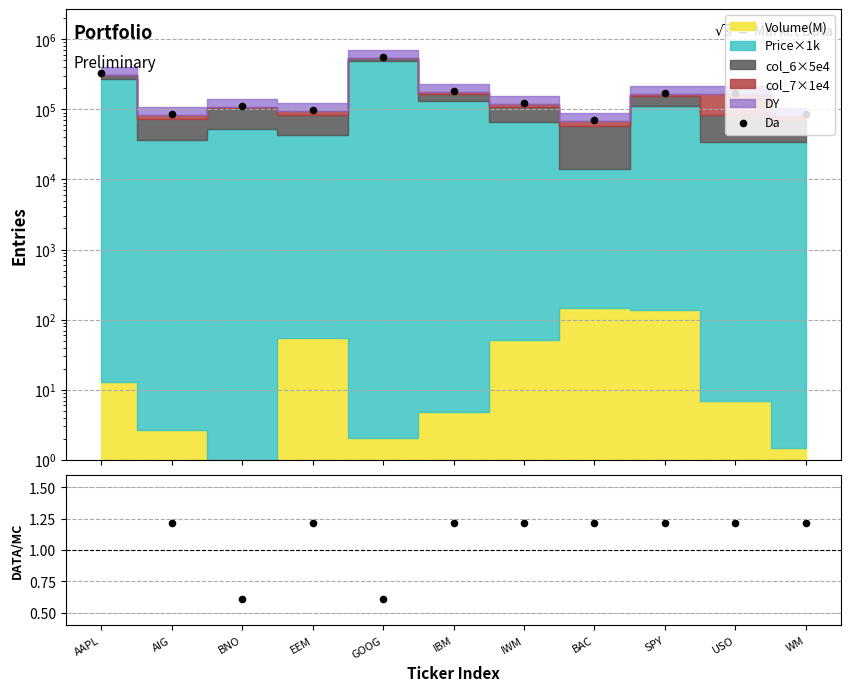

What is the total value across all series at WM?

85186.2